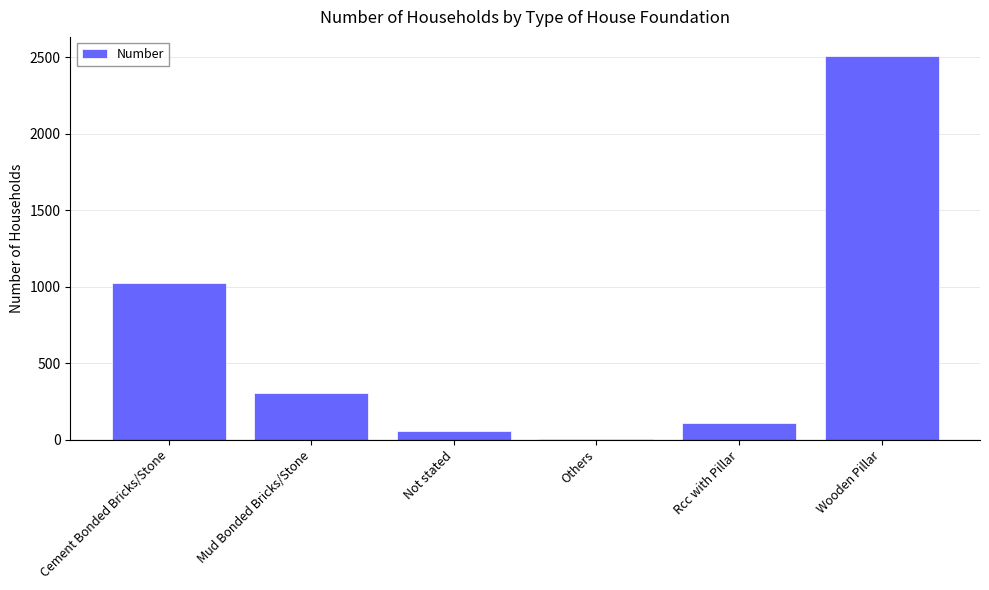

What value does the data have at Cement Bonded Bricks/Stone?

1021